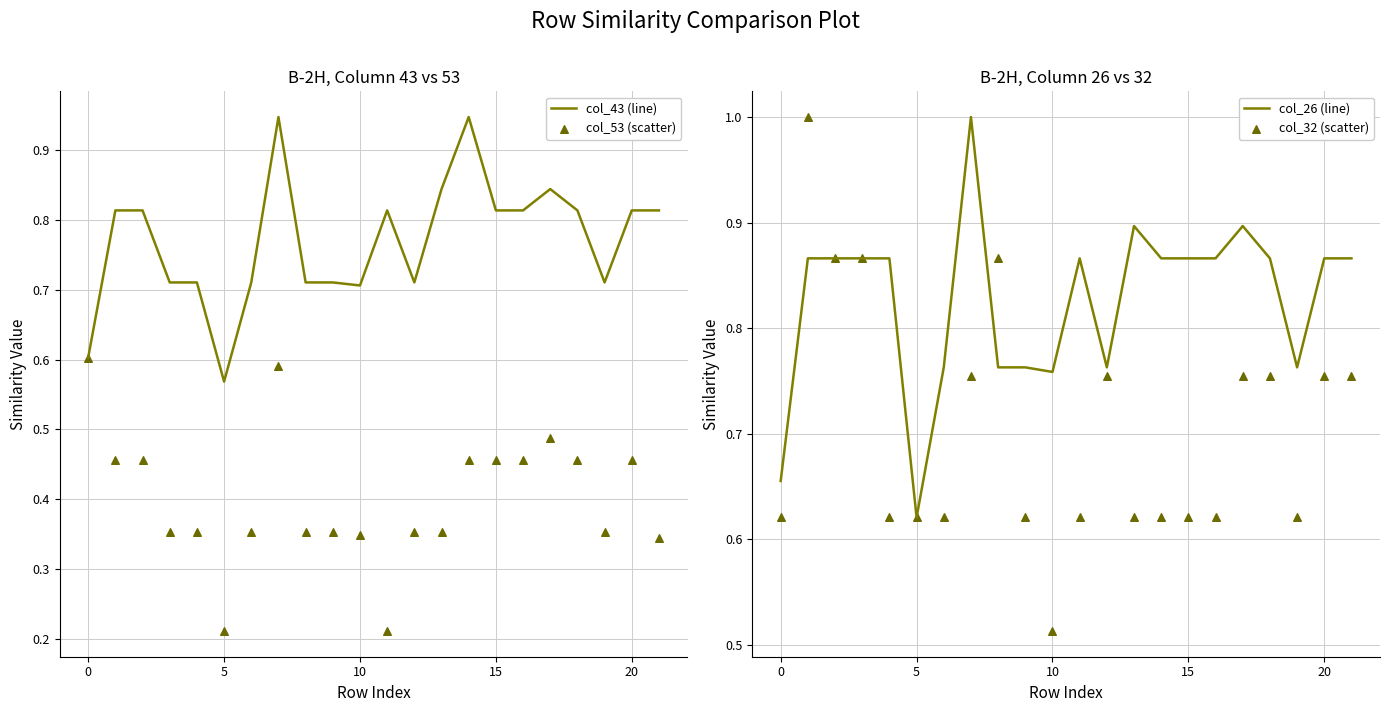

What are all the series names shown in the legend?

col_43 (line), col_53 (scatter), col_26 (line), col_32 (scatter)